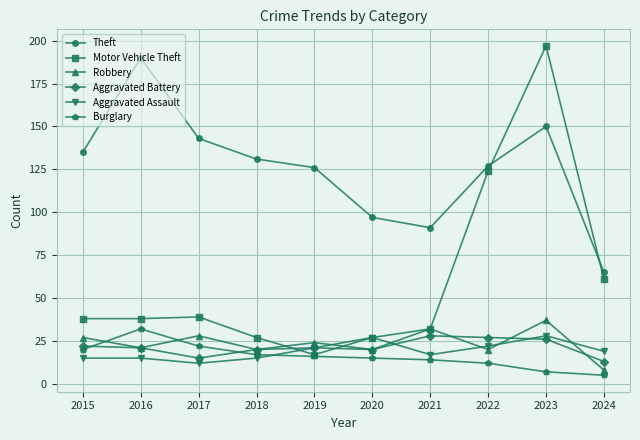

Where do Motor Vehicle Theft and Aggravated Battery first cross each other?

2018 and 2019